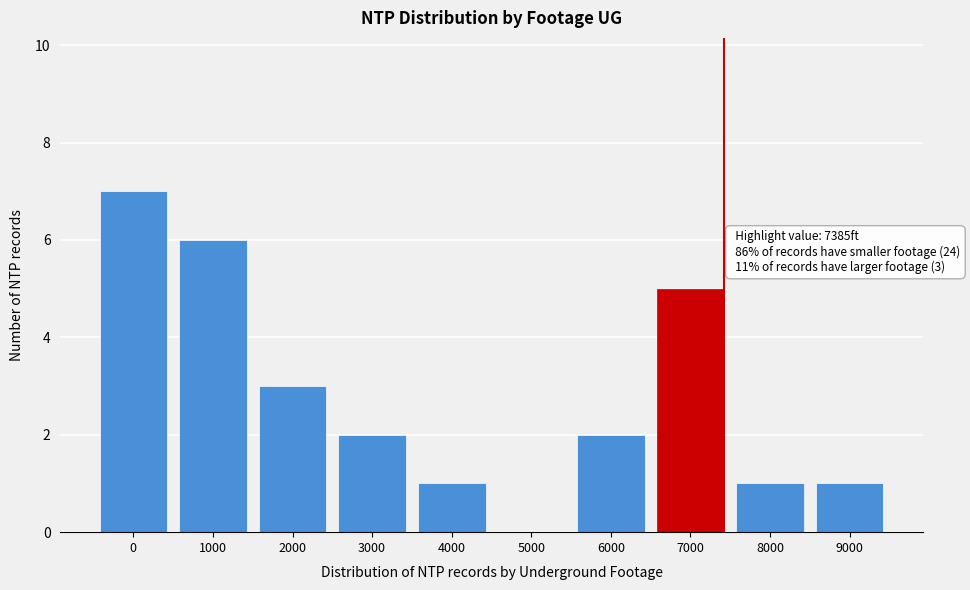

Reading left to right, transcribe all the data shown in this chart.

0=7	1000=6	2000=3	3000=2	4000=1	5000=0	6000=2	7000=5	8000=1	9000=1